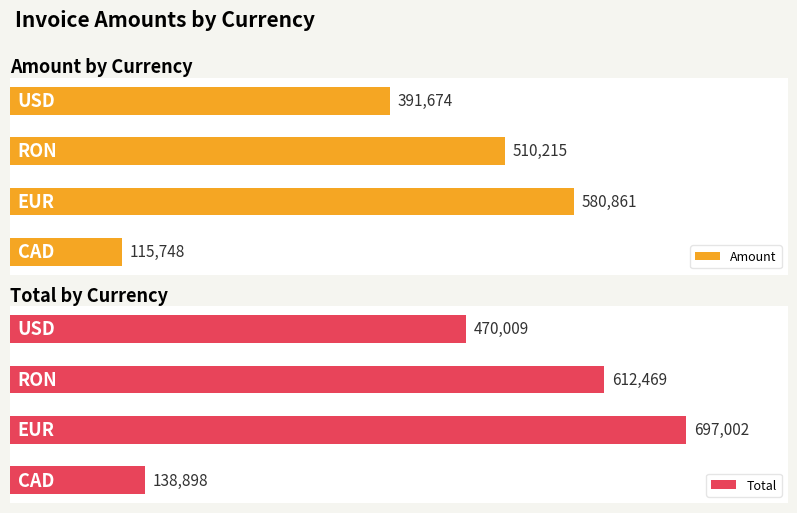

What is the sum of the Total values at 2 and 0?

751367.2